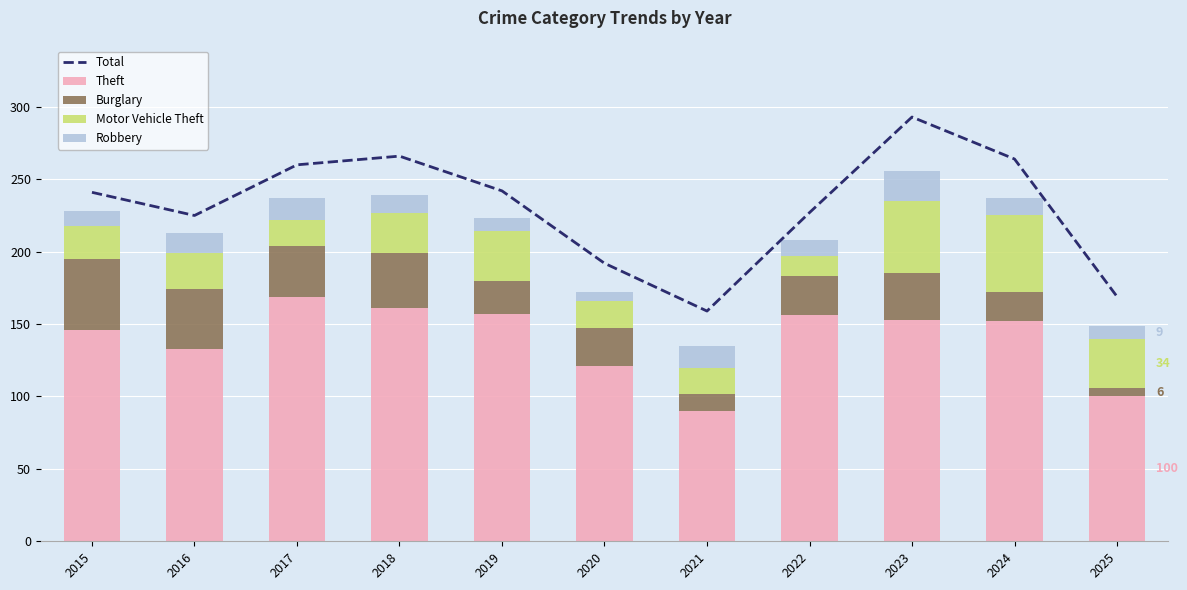

Rank the categories by Theft value from lowest to highest.

2021, 2025, 2020, 2016, 2015, 2024, 2023, 2022, 2019, 2018, 2017